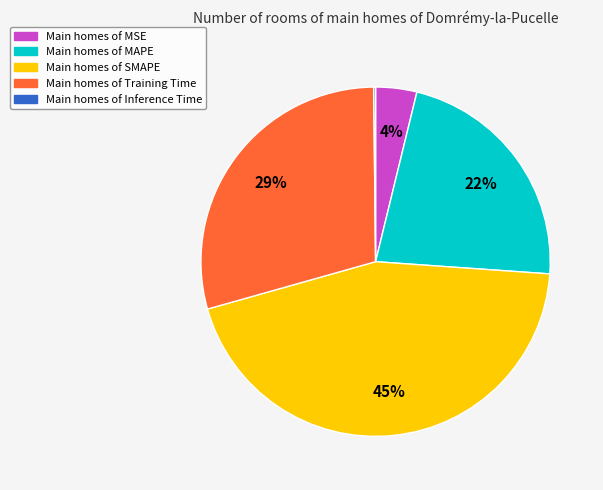

Does any single category account for the majority?

No